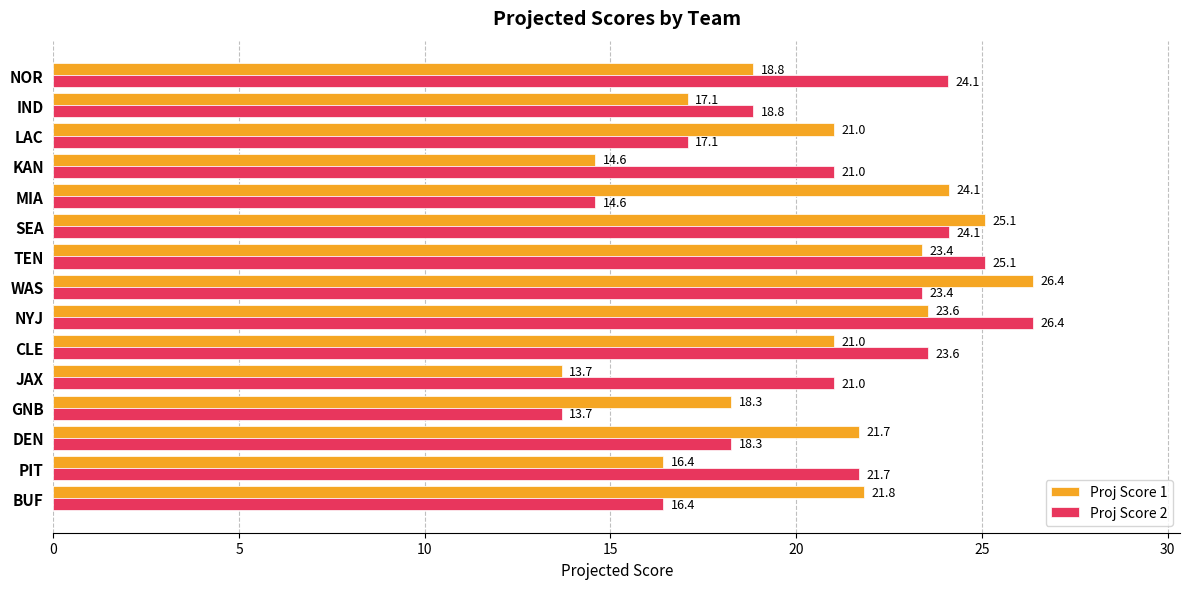

Is the value of Proj Score 1 at SEA greater than the value of Proj Score 2 at MIA?

Yes